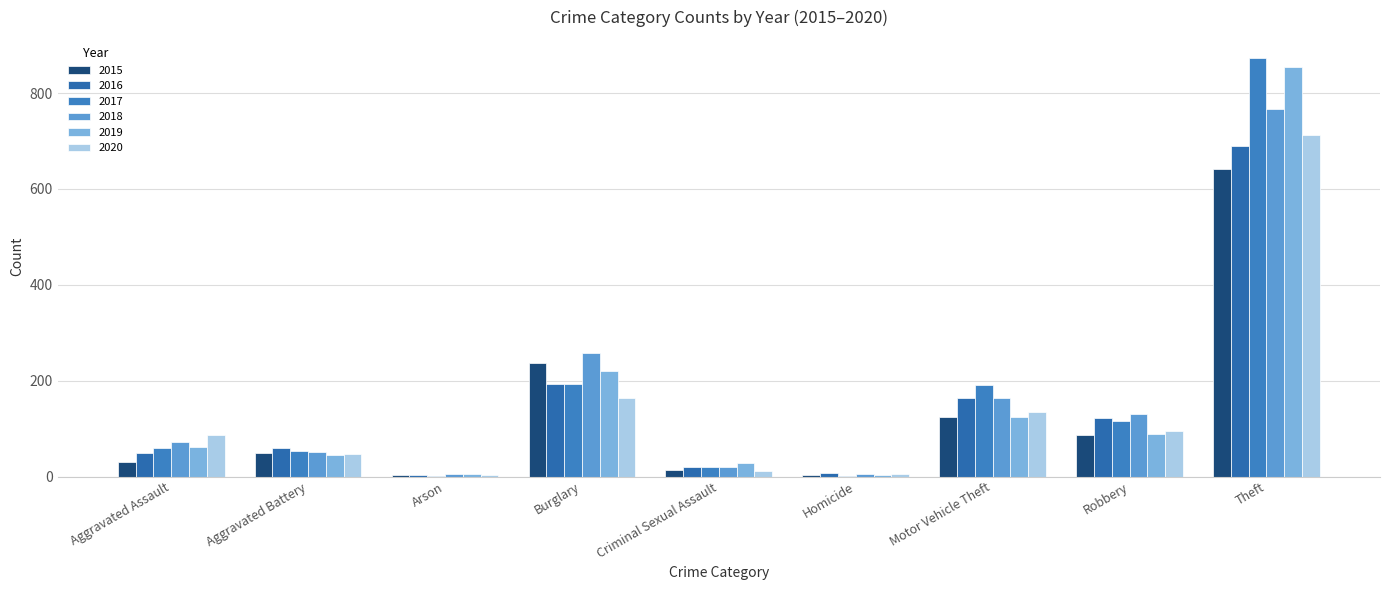

Count the number of categories in the chart.

9